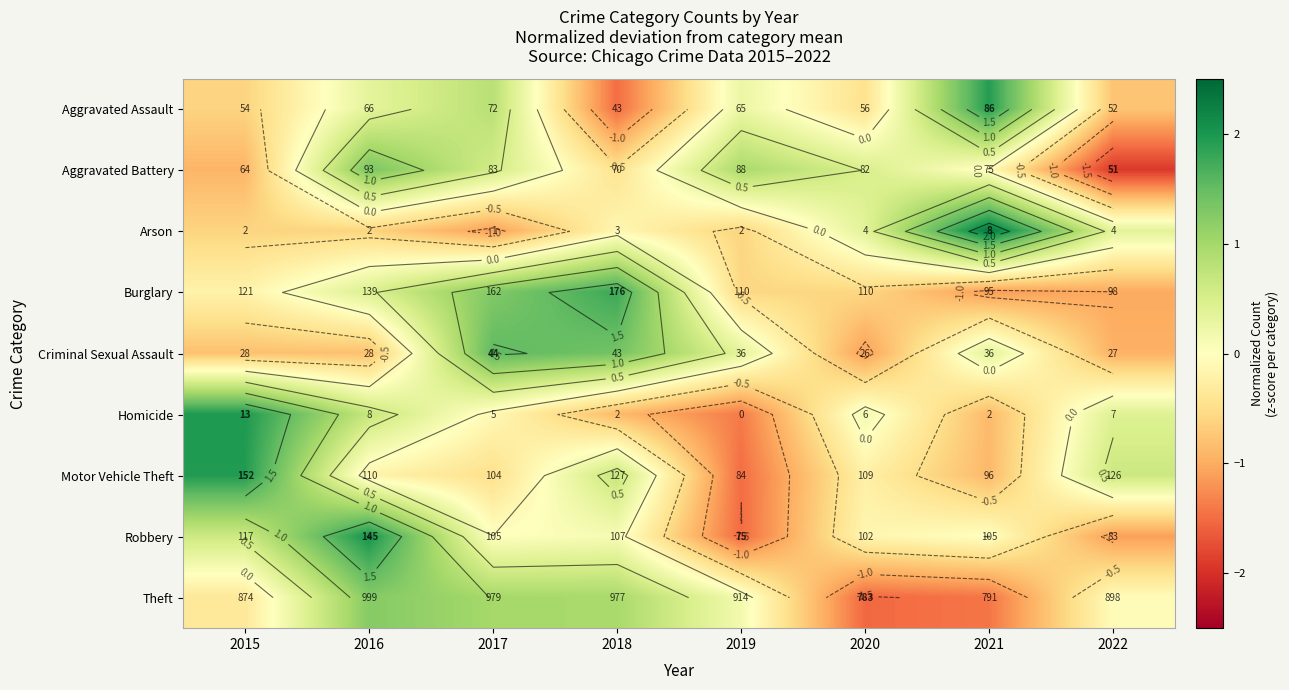

At 2016, list the series in order from largest to smallest.

Robbery, Aggravated Battery, Theft, Homicide, Burglary, Aggravated Assault, Motor Vehicle Theft, Arson, Criminal Sexual Assault